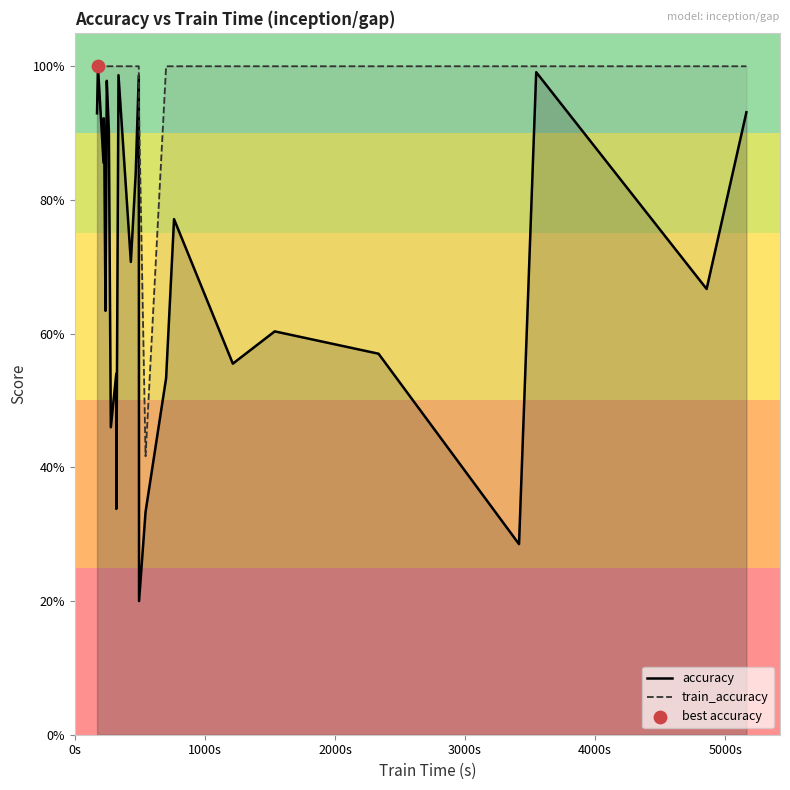

Which series has the largest total across all categories?

train_accuracy